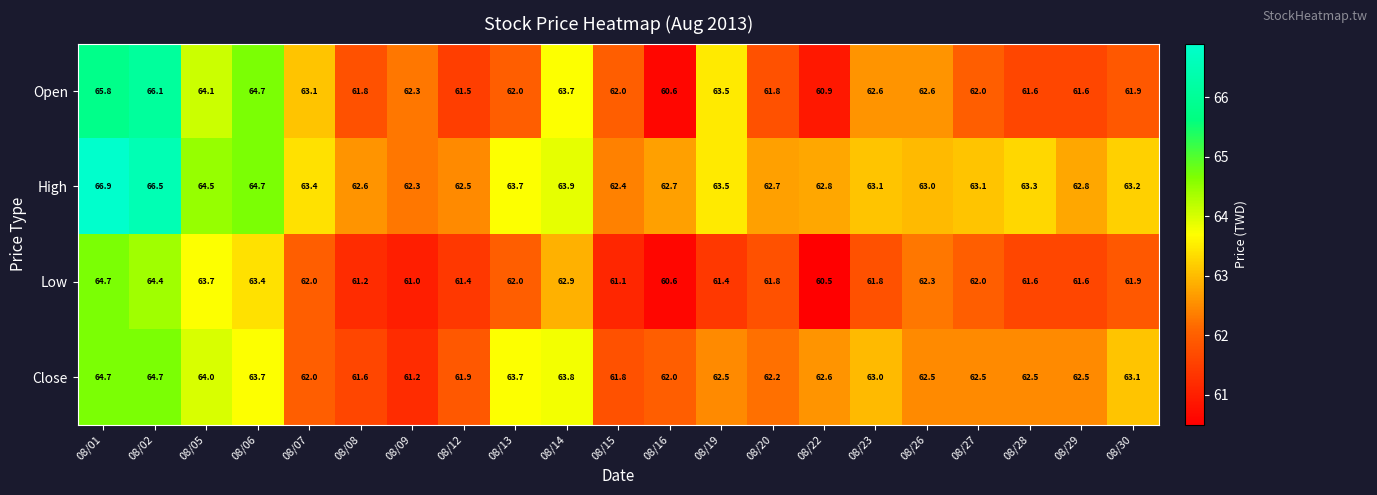

Is it true that High equals 33.7 at 08/14?

False